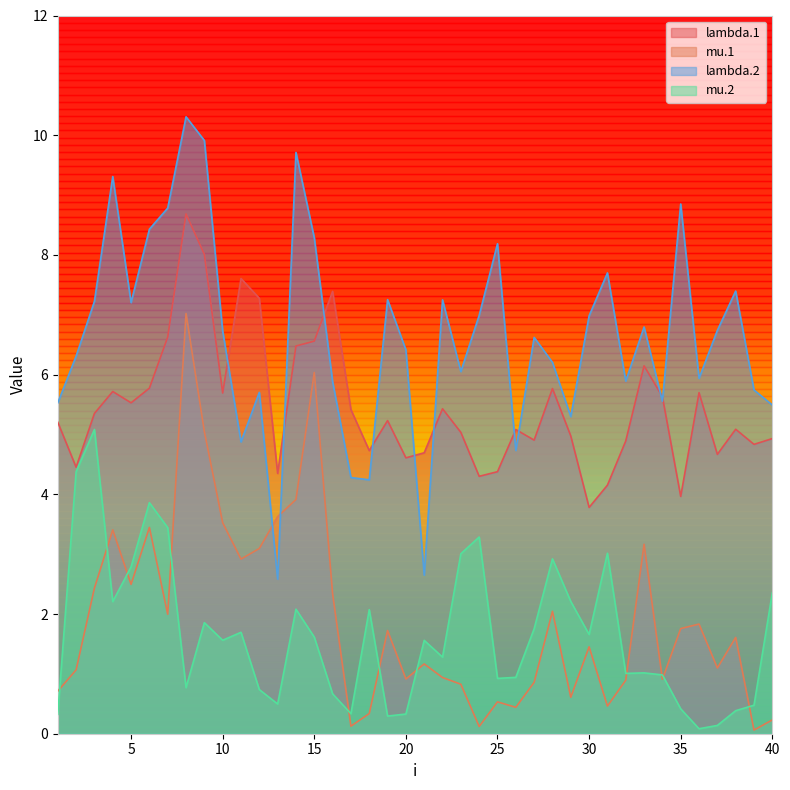

Reading right to left, list all the values displayed in this chart.

lambda.1: 4.9	4.8	5.1	4.7	5.7	4.0	5.6	6.1	4.9	4.2	3.8	5.0	5.8	4.9	5.1	4.4	4.3	5.0	5.4	4.7	4.6	5.2	4.7	5.4	7.4	6.6	6.5	4.4	7.3	7.6	5.7	8.0	8.7	6.6	5.8	5.5	5.7	5.4	4.5	5.2
mu.1: 0.2	0.1	1.6	1.1	1.8	1.8	0.9	3.2	0.9	0.5	1.5	0.6	2.0	0.9	0.4	0.5	0.1	0.8	0.9	1.2	0.9	1.7	0.3	0.1	2.3	6.0	3.9	3.6	3.1	2.9	3.5	5.0	7.0	2.0	3.4	2.5	3.4	2.4	1.1	0.7
lambda.2: 5.5	5.7	7.4	6.7	5.9	8.9	5.6	6.8	5.9	7.7	7.0	5.3	6.2	6.6	4.7	8.2	7.0	6.1	7.2	2.6	6.4	7.3	4.2	4.3	5.9	8.3	9.7	2.6	5.7	4.9	6.7	9.9	10.3	8.8	8.4	7.2	9.3	7.2	6.3	5.5
mu.2: 2.4	0.5	0.4	0.1	0.1	0.4	1.0	1.0	1.0	3.0	1.7	2.2	2.9	1.8	0.9	0.9	3.3	3.0	1.3	1.6	0.3	0.3	2.1	0.3	0.7	1.6	2.1	0.5	0.7	1.7	1.6	1.9	0.8	3.4	3.9	2.8	2.2	5.1	4.4	0.3